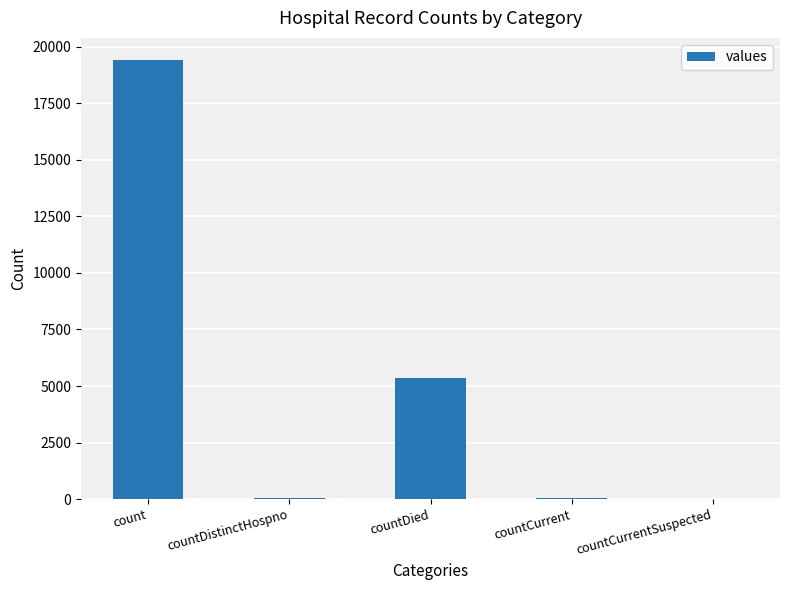

What is the maximum value shown in the chart?

19420